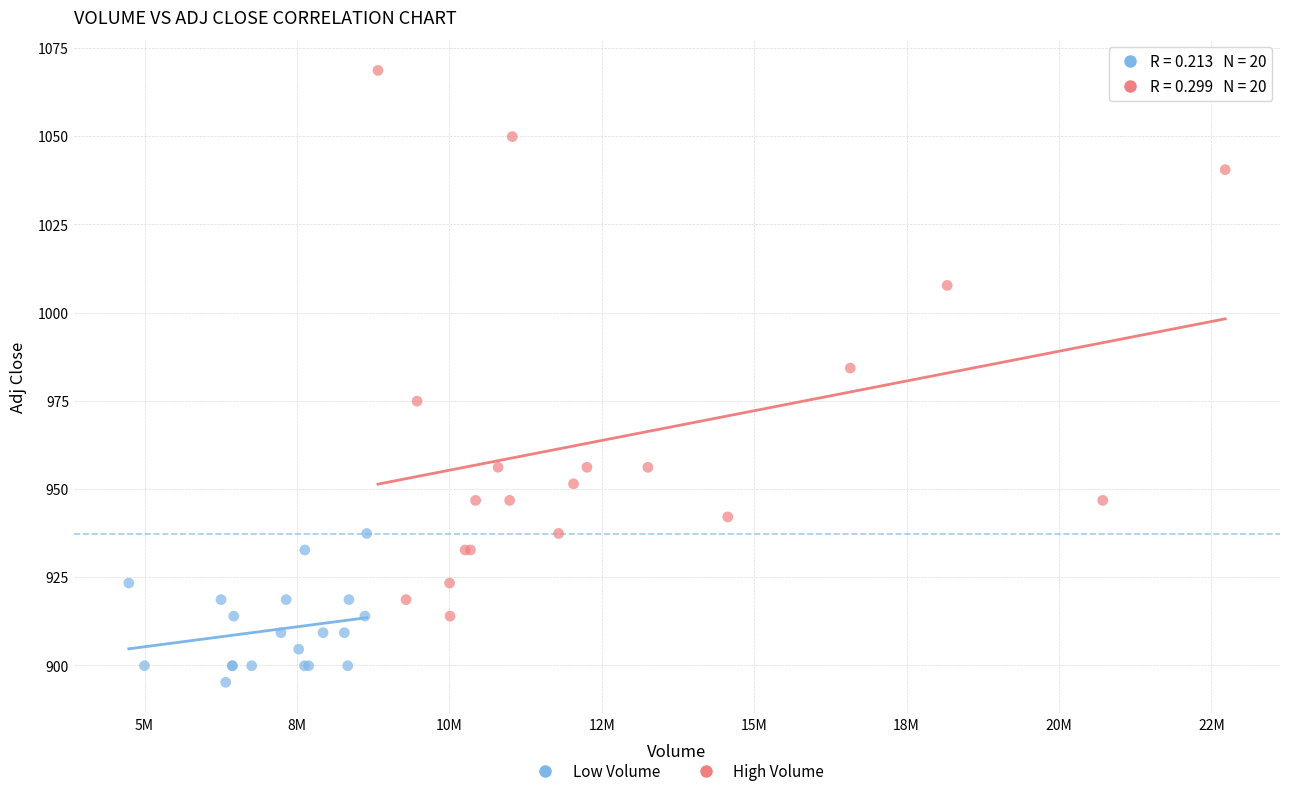

Which series contains the lowest Y value?

Low Volume